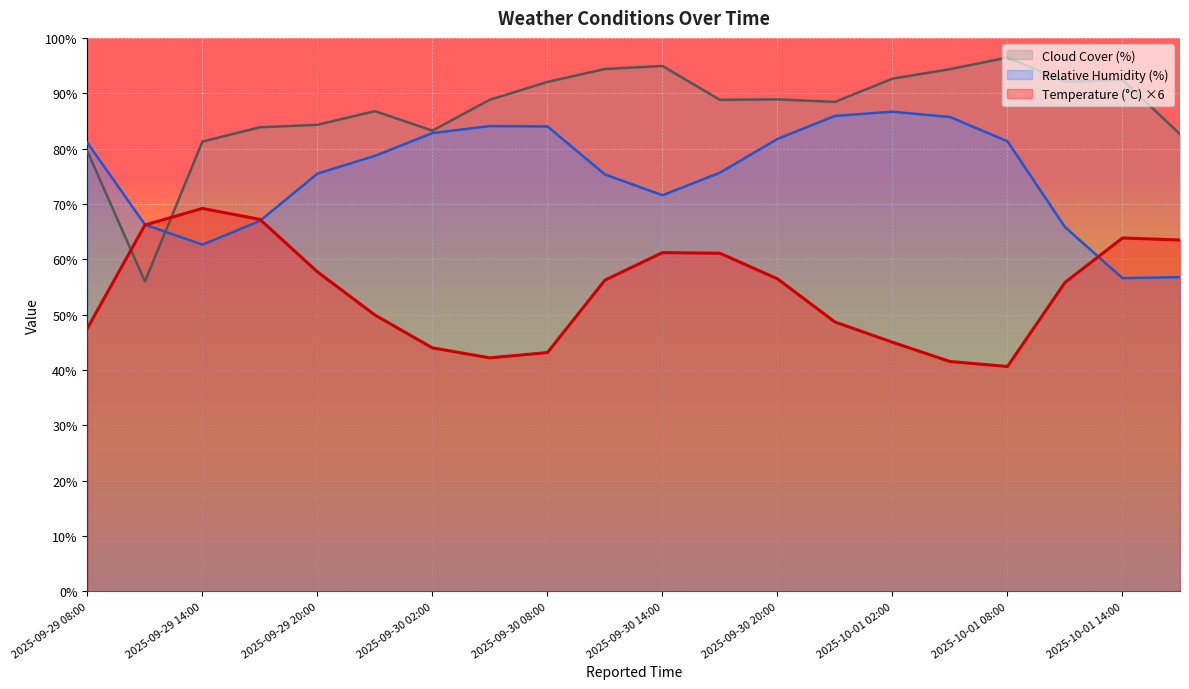

True or false: Relative Humidity (%) has more than 0 points higher than both neighbors.

True